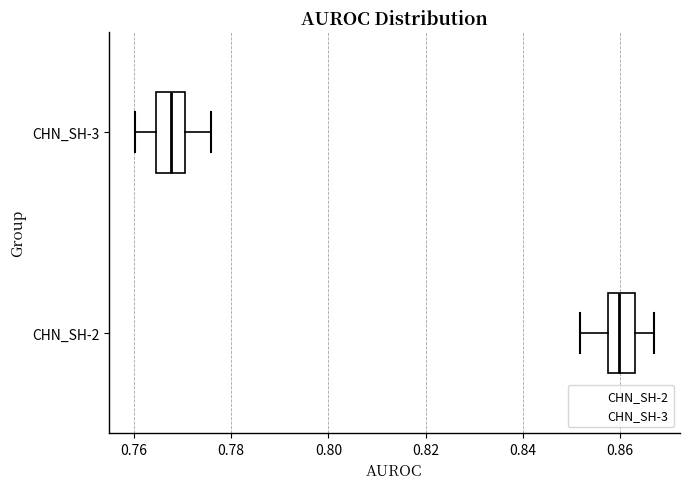

Where is the left edge of the box for CHN_SH-3 on the x-axis? The values are not printed on the chart, so give them approximately, as read against the axis.

0.764